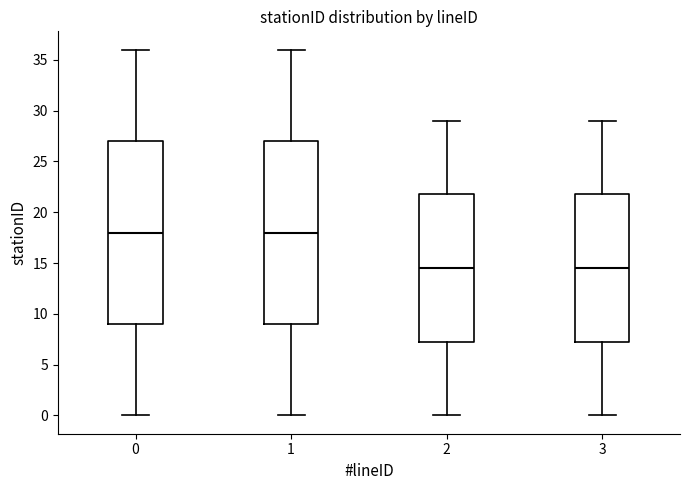

Where is the upper edge of the box at x = 3 on the y-axis? The values are not printed on the chart, so give them approximately, as read against the axis.

22.0